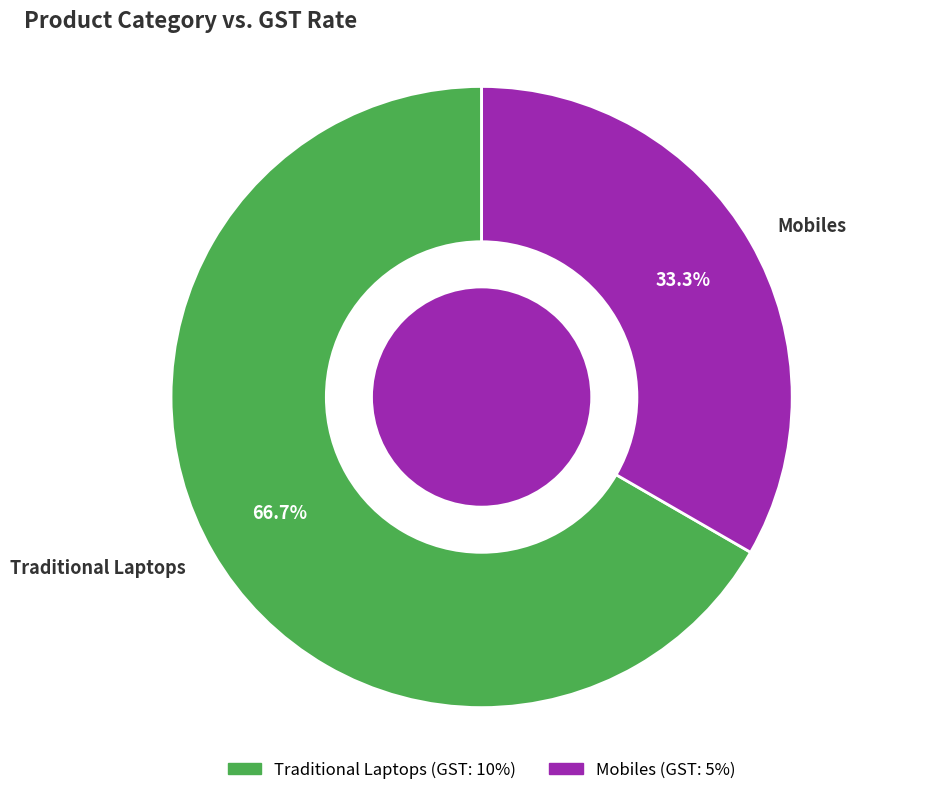

Does Traditional Laptops account for over 50% of the chart?

Yes